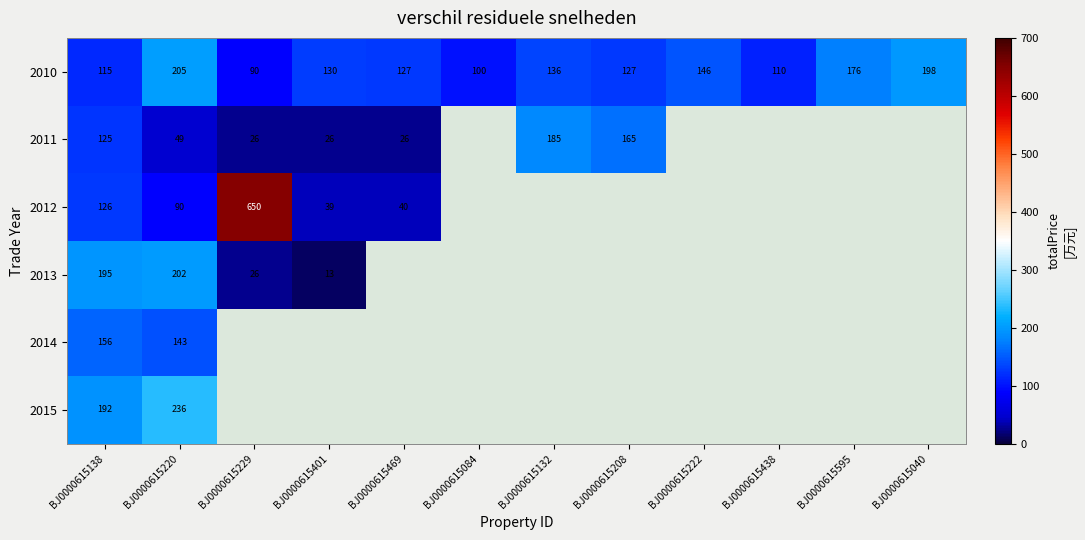

Where does the 2010 series first go above 130?

BJ0000615220